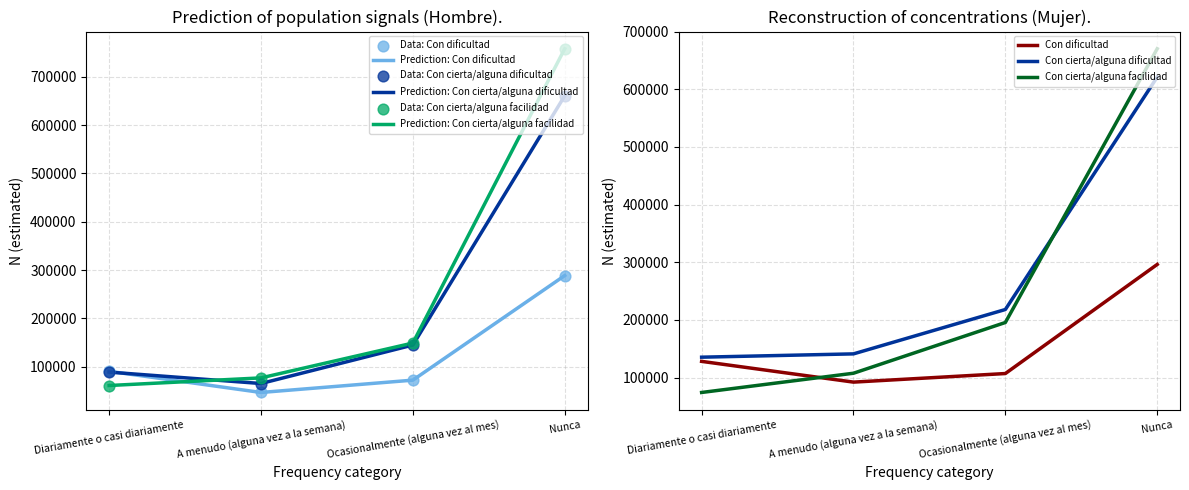

Which series reaches the maximum Y coordinate?

Hombre - Con cierta/alguna facilidad